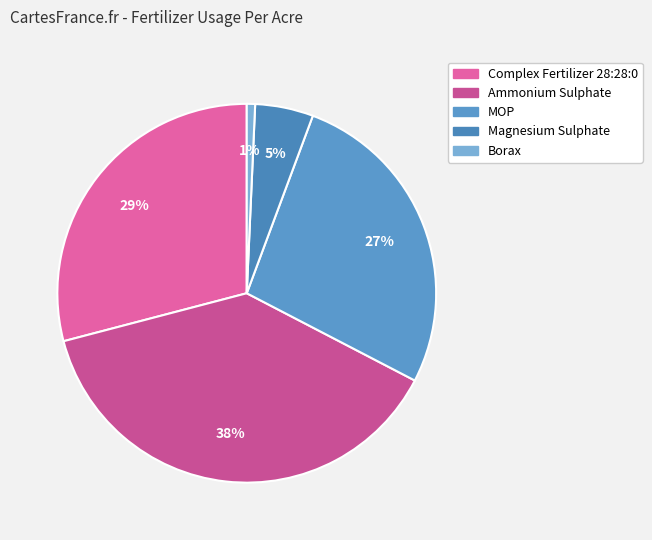

Is there a majority slice in this chart?

No